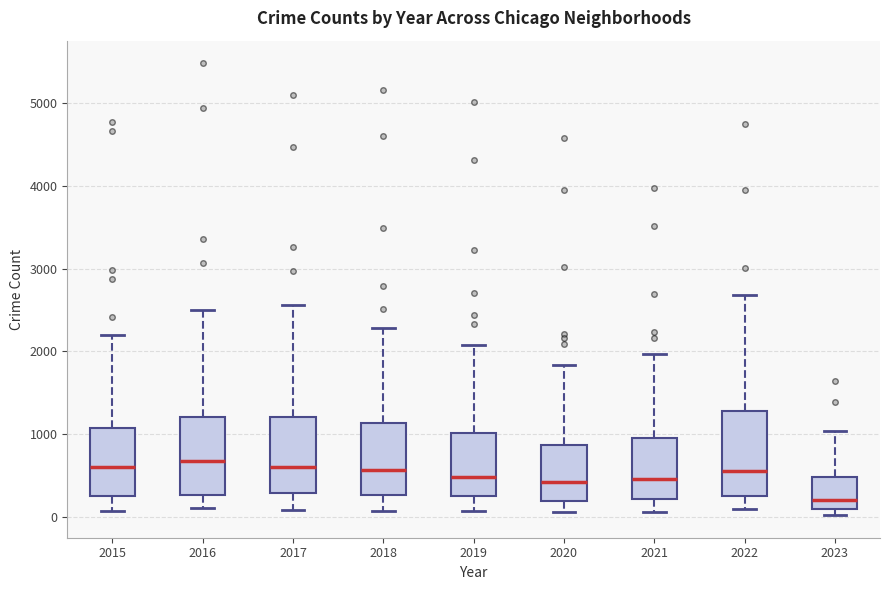

Reading left to right, transcribe this box plot: for each box, give where its median line is, the range the box spans, and where its two whiskers end, as read against the y-axis. The values are not printed on the chart, so give them approximately, as read against the axis.

2015: median 600, box 300 to 1100, whiskers 100 to 2200
2016: median 700, box 300 to 1200, whiskers 100 to 2500
2017: median 600, box 300 to 1200, whiskers 100 to 2600
2018: median 600, box 300 to 1100, whiskers 100 to 2300
2019: median 500, box 300 to 1000, whiskers 100 to 2100
2020: median 400, box 200 to 900, whiskers 100 to 1800
2021: median 500, box 200 to 900, whiskers 100 to 2000
2022: median 600, box 300 to 1300, whiskers 100 to 2700
2023: median 200, box 100 to 500, whiskers 0 to 1000